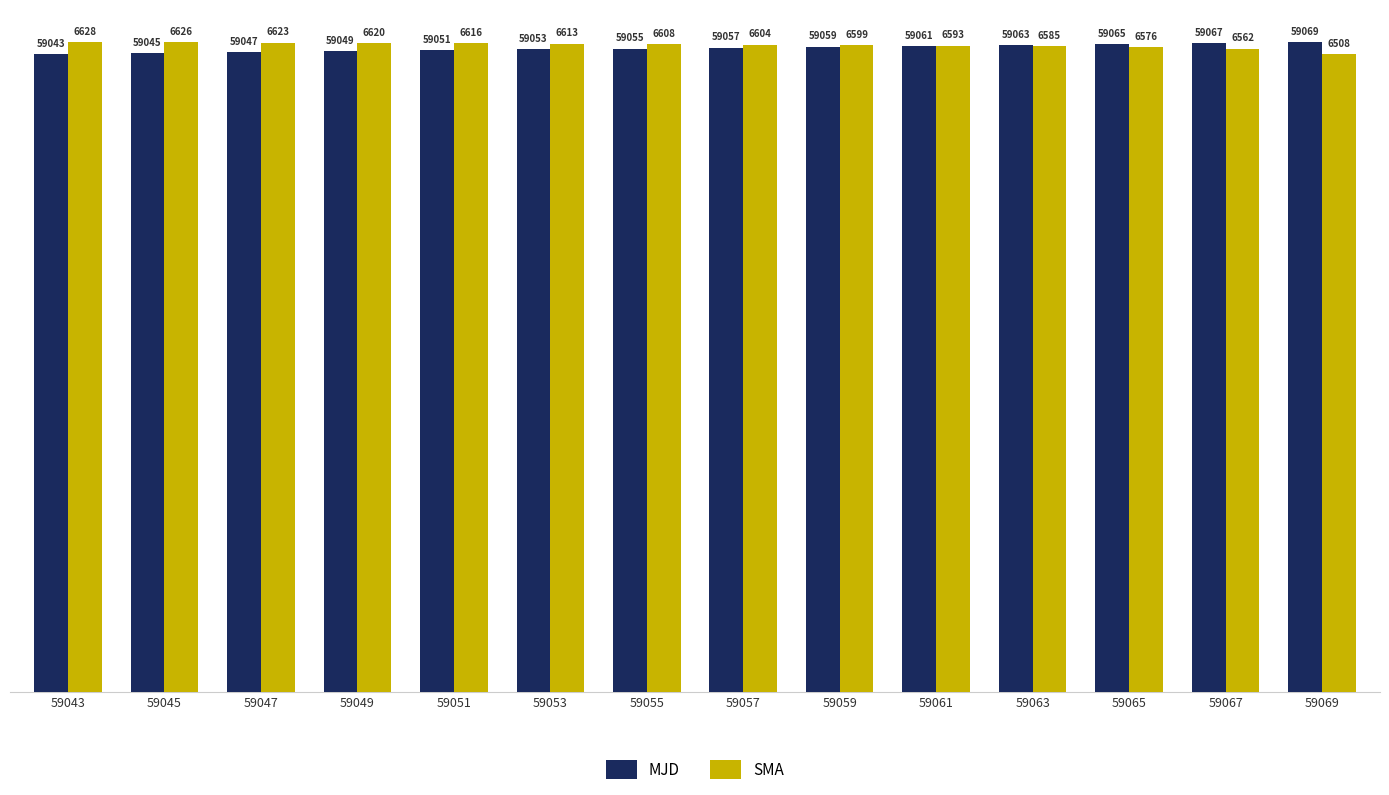

Which series has the largest total across all categories?

SMA